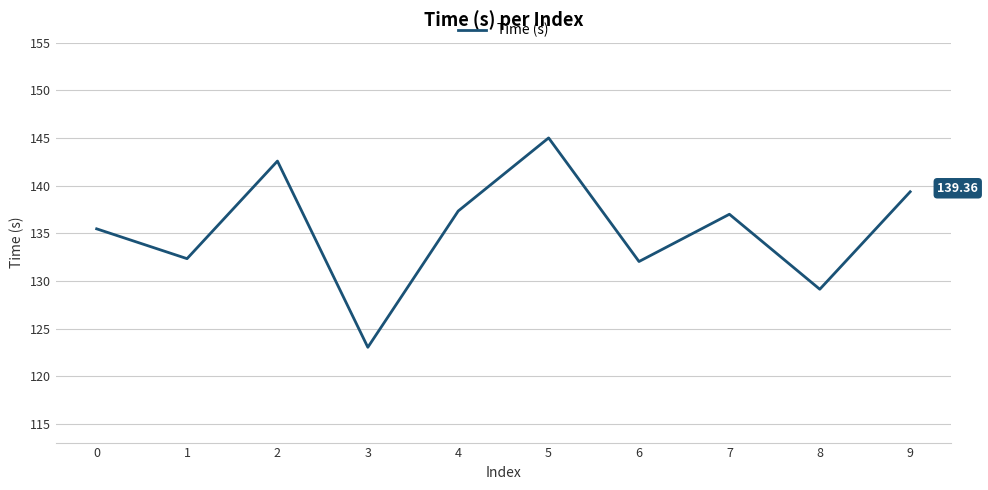

What is the sum of the values at 8 and 3?

252.2